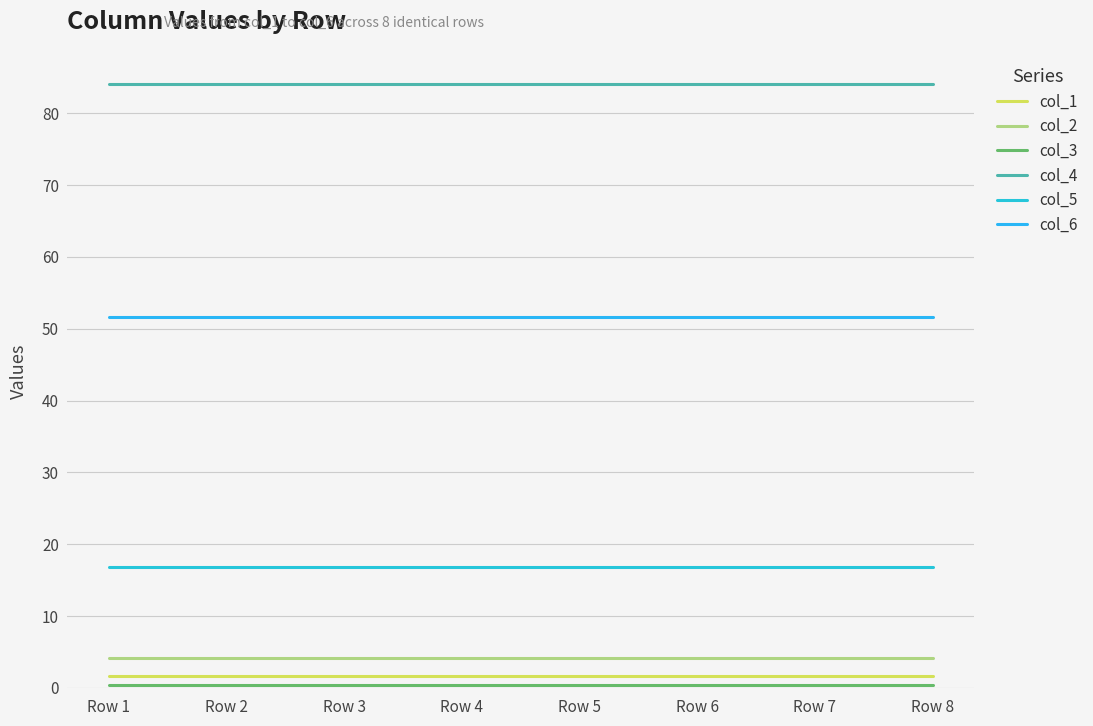

Reading right to left, what are all the values shown in this chart?

col_1: Row 8=1.7	Row 7=1.7	Row 6=1.7	Row 5=1.7	Row 4=1.7	Row 3=1.7	Row 2=1.7	Row 1=1.7
col_2: Row 8=4.1	Row 7=4.1	Row 6=4.1	Row 5=4.1	Row 4=4.1	Row 3=4.1	Row 2=4.1	Row 1=4.1
col_3: Row 8=0.4	Row 7=0.4	Row 6=0.4	Row 5=0.4	Row 4=0.4	Row 3=0.4	Row 2=0.4	Row 1=0.4
col_4: Row 8=84.1	Row 7=84.1	Row 6=84.1	Row 5=84.1	Row 4=84.1	Row 3=84.1	Row 2=84.1	Row 1=84.1
col_5: Row 8=16.8	Row 7=16.8	Row 6=16.8	Row 5=16.8	Row 4=16.8	Row 3=16.8	Row 2=16.8	Row 1=16.8
col_6: Row 8=51.7	Row 7=51.7	Row 6=51.7	Row 5=51.7	Row 4=51.7	Row 3=51.7	Row 2=51.7	Row 1=51.7